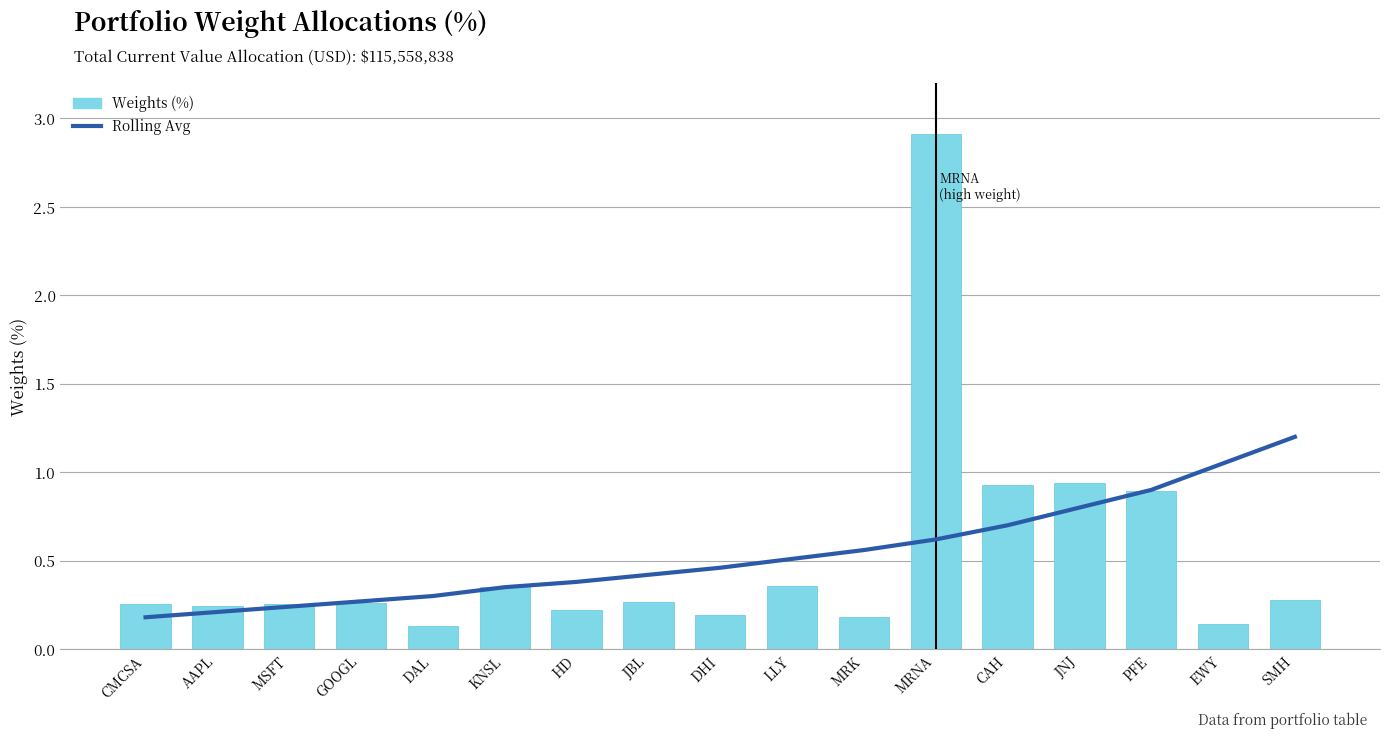

Reading left to right, what are all the values shown in this chart?

Rolling Avg: 0.2	0.2	0.2	0.3	0.3	0.3	0.4	0.4	0.5	0.5	0.6	0.6	0.7	0.8	0.9	1.1	1.2
Weights (%): 0.3	0.2	0.3	0.3	0.1	0.4	0.2	0.3	0.2	0.4	0.2	2.9	0.9	0.9	0.9	0.1	0.3